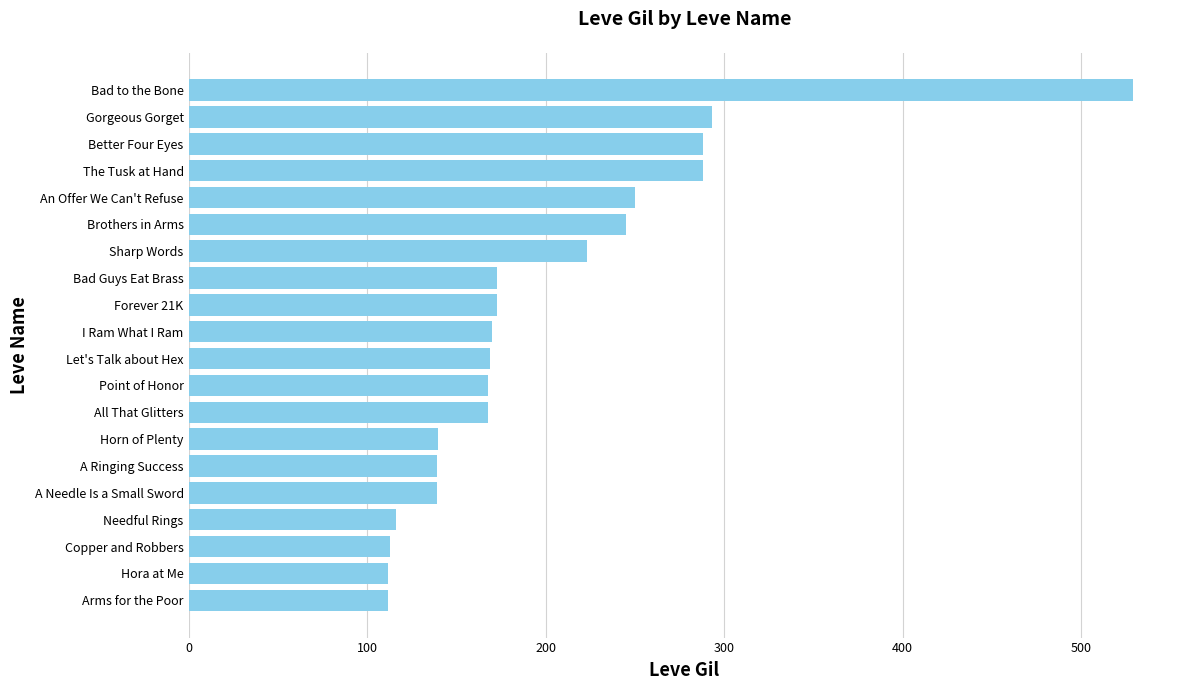

Which category has the highest value across all series?

Bad to the Bone